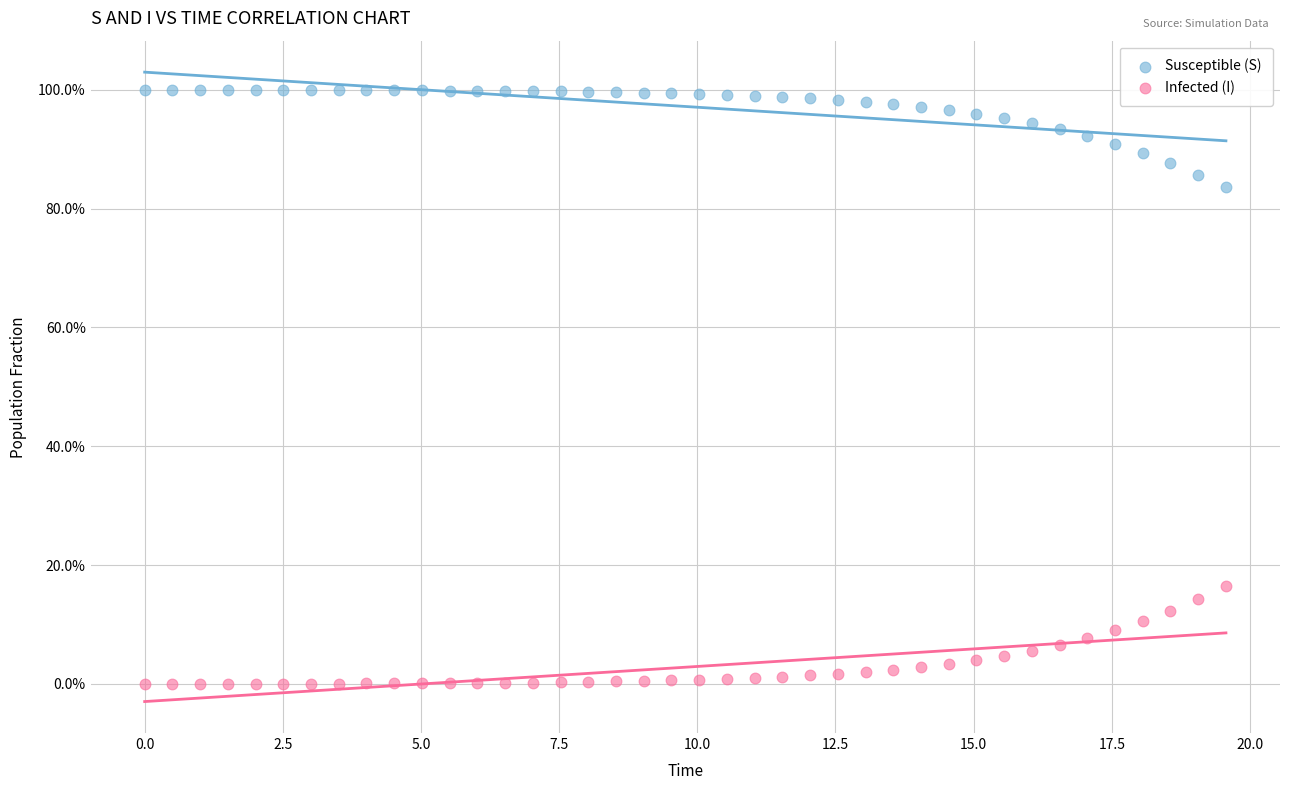

Which series reaches the maximum Y coordinate?

Susceptible (S)